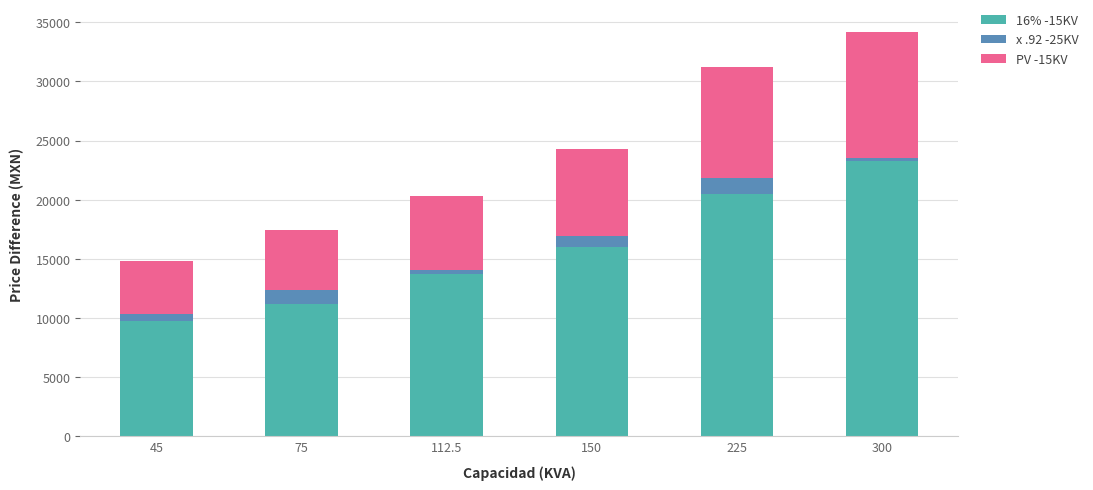

How many categories are shown in the chart?

6